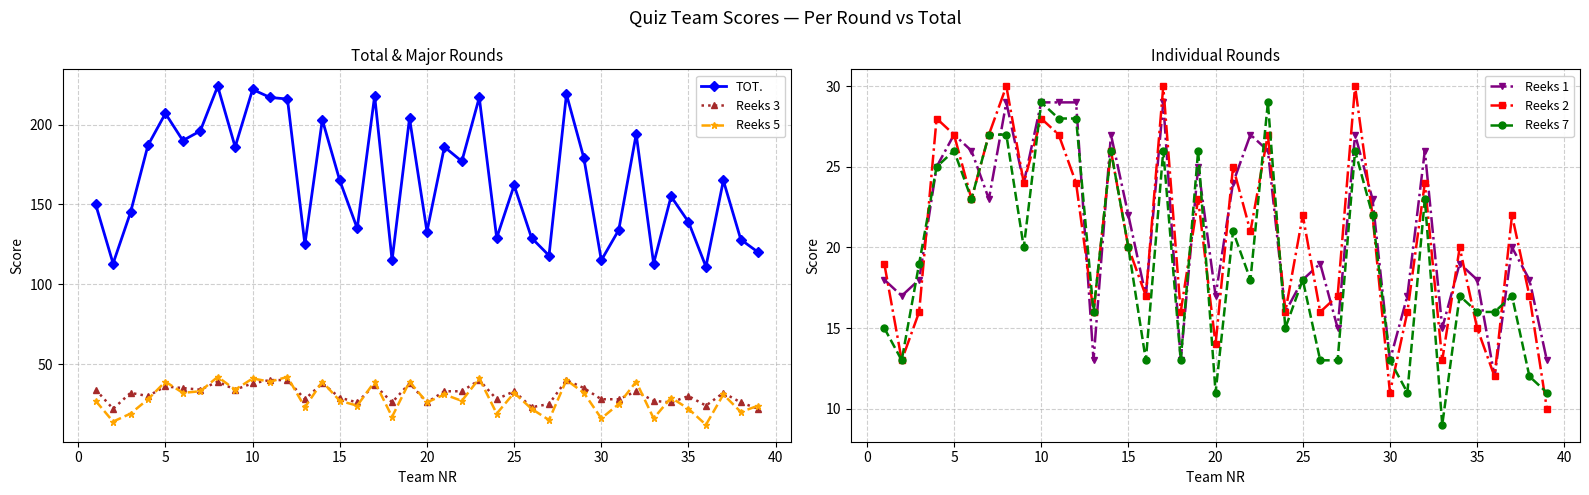

True or false: Reeks 7 has more than 0 interior local peaks.

True